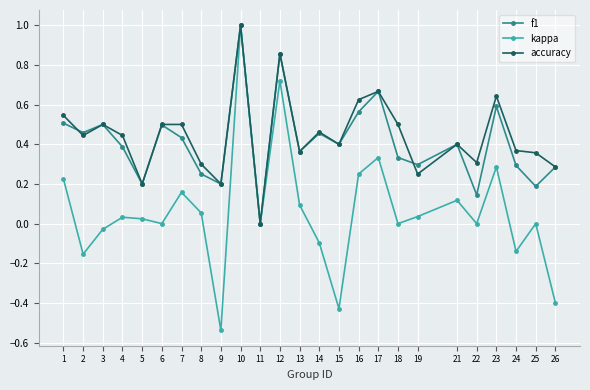

At which category is the sum across all series the highest?

10